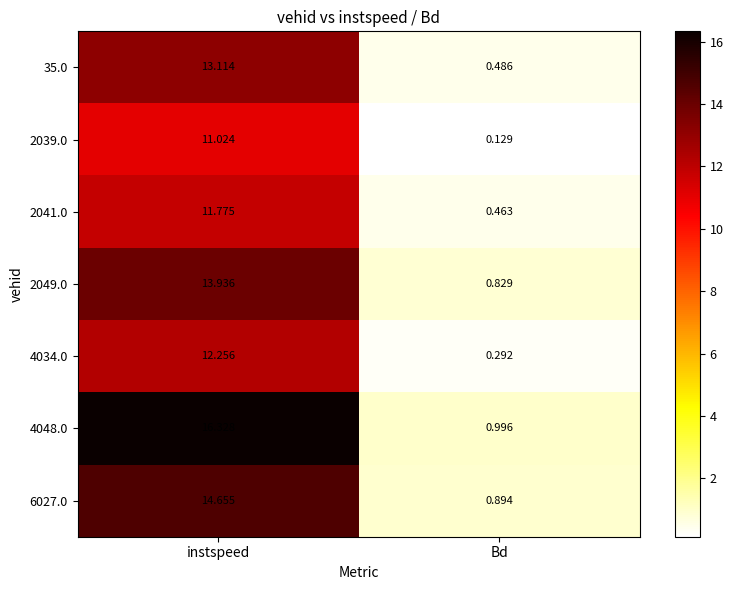

Which category has the lowest value in the 35.0 series?

Bd